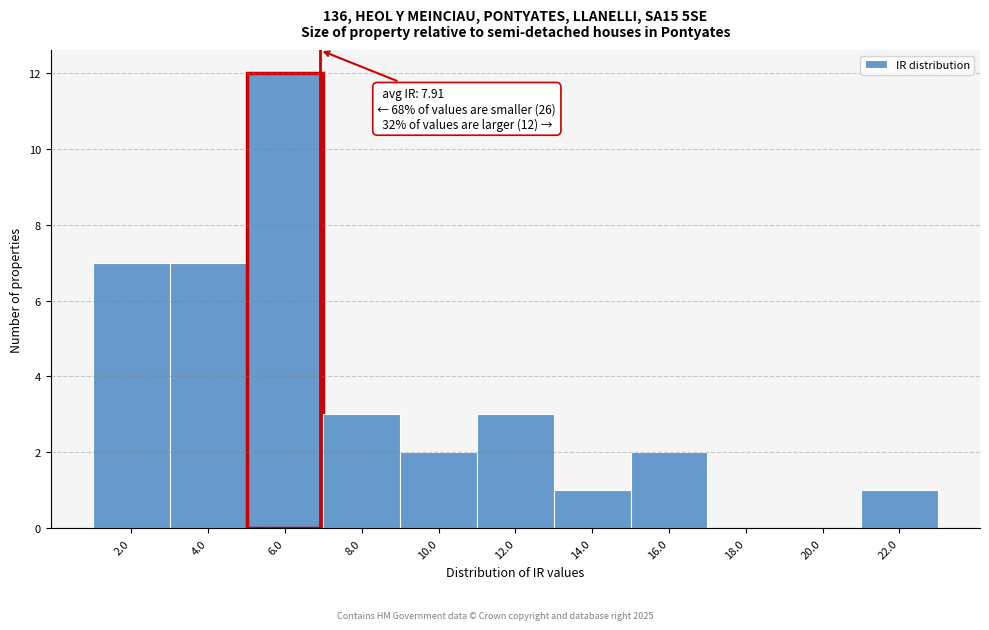

Reading right to left, what are all the values shown in this chart?

22.0=1	20.0=0	18.0=0	16.0=2	14.0=1	12.0=3	10.0=2	8.0=3	6.0=12	4.0=7	2.0=7